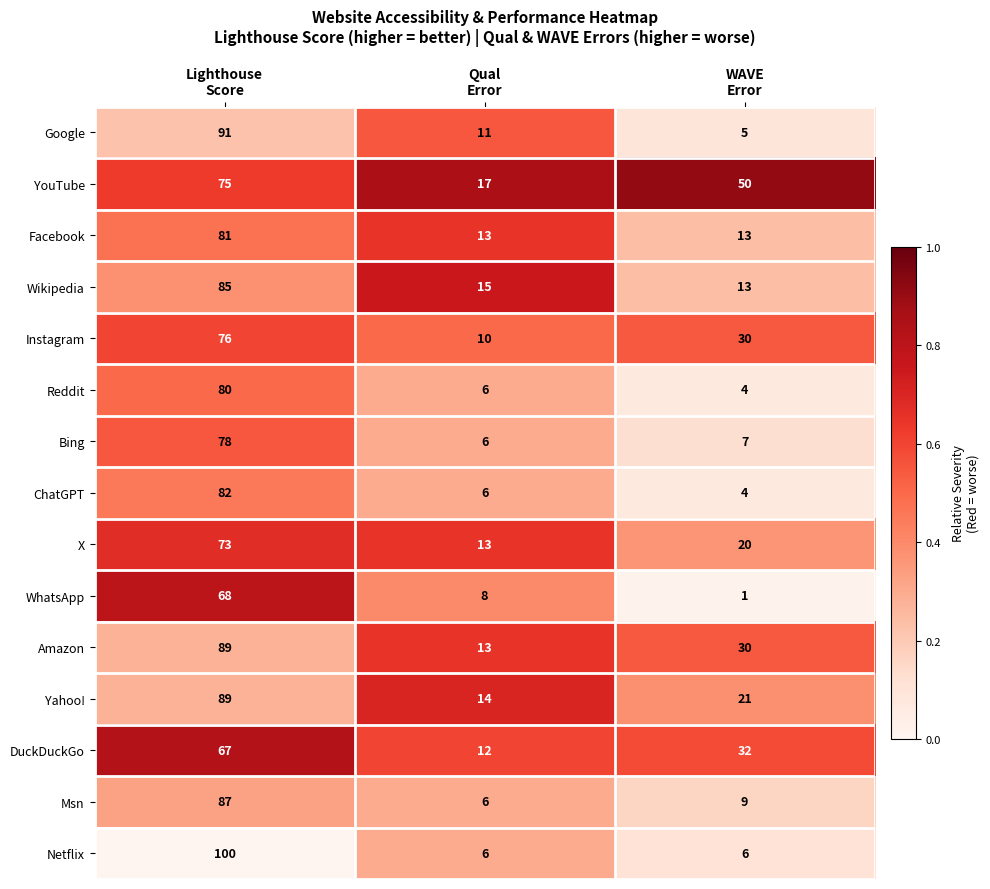

What is the lowest value of the Google series?

5